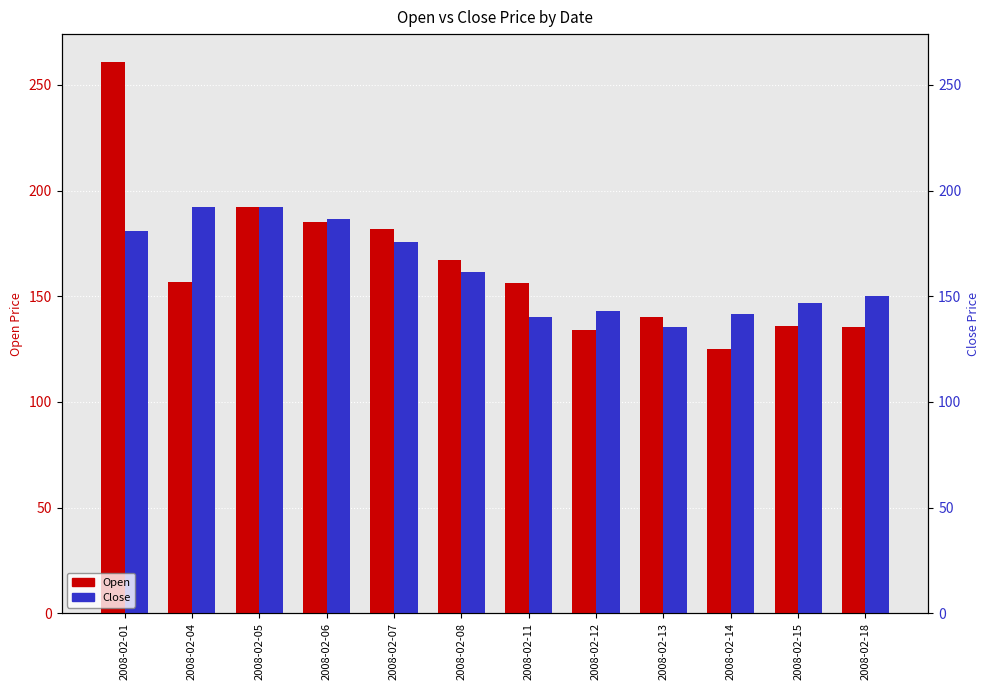

What is the difference between the Open values at 2008-02-12 and 2008-02-18?

1.2